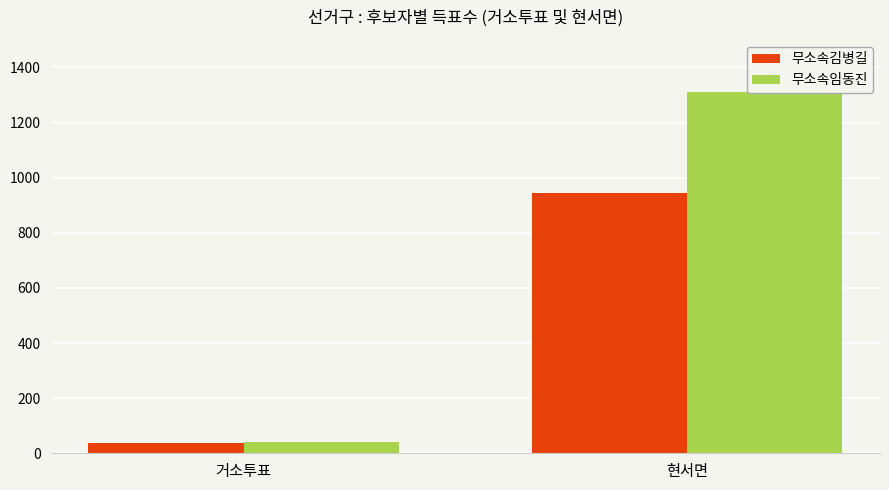

At which category is the sum across all series the highest?

현서면